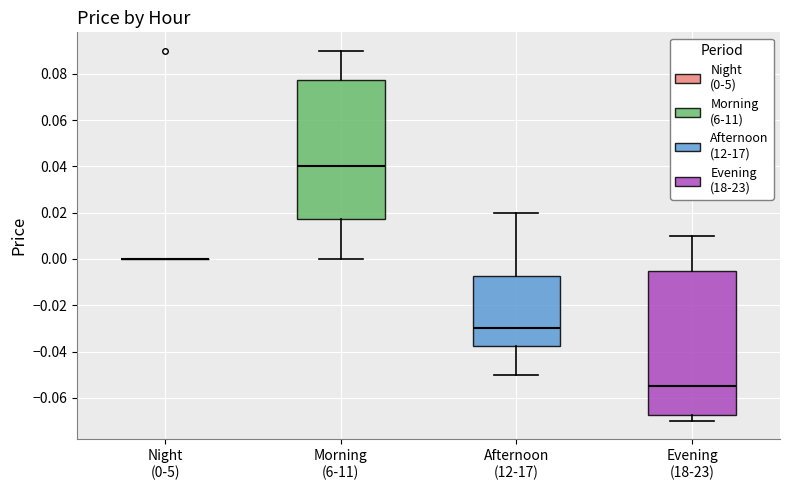

Reading left to right, read every box against the y-axis: the position of its median line, the range the box covers, and the ends of its whiskers. The values are not printed on the chart, so give them approximately, as read against the axis.

Night (0-5): box collapsed to a line at 0.000, whiskers 0.000 to 0.000
Morning (6-11): median 0.040, box 0.018 to 0.078, whiskers 0.000 to 0.090
Afternoon (12-17): median -0.030, box -0.038 to -0.008, whiskers -0.050 to 0.020
Evening (18-23): median -0.054, box -0.068 to -0.004, whiskers -0.070 to 0.010